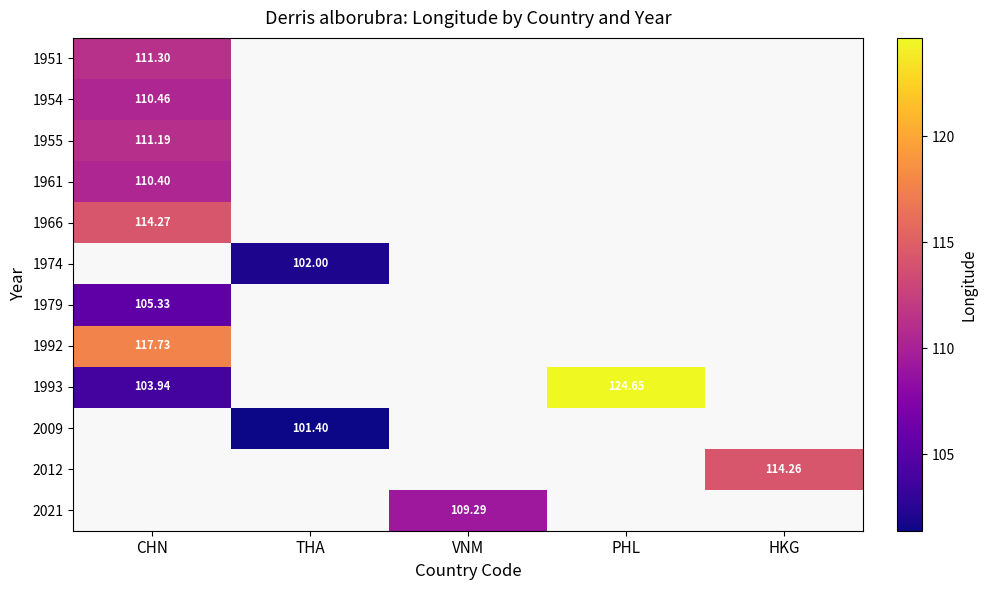

At how many categories does at least one series exceed 109?

4